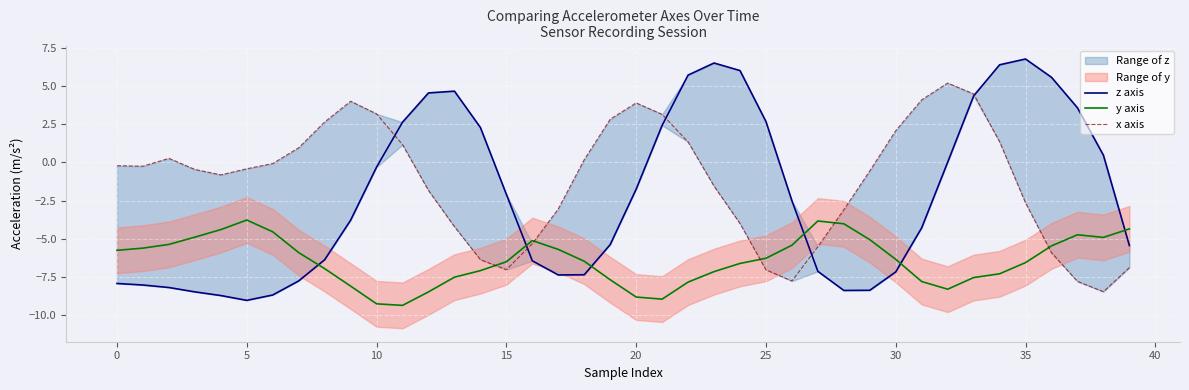

The x axis series shows -0.3 at 23. True or false?

False